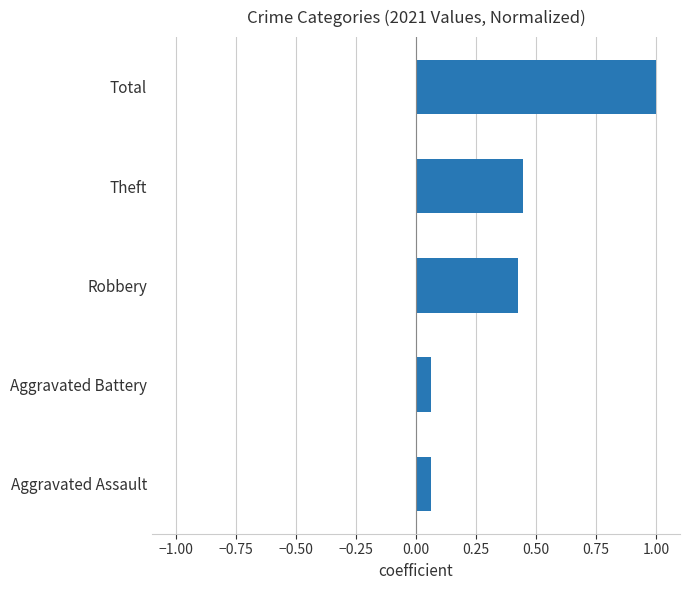

At which category does the chart reach its peak across all series?

Total